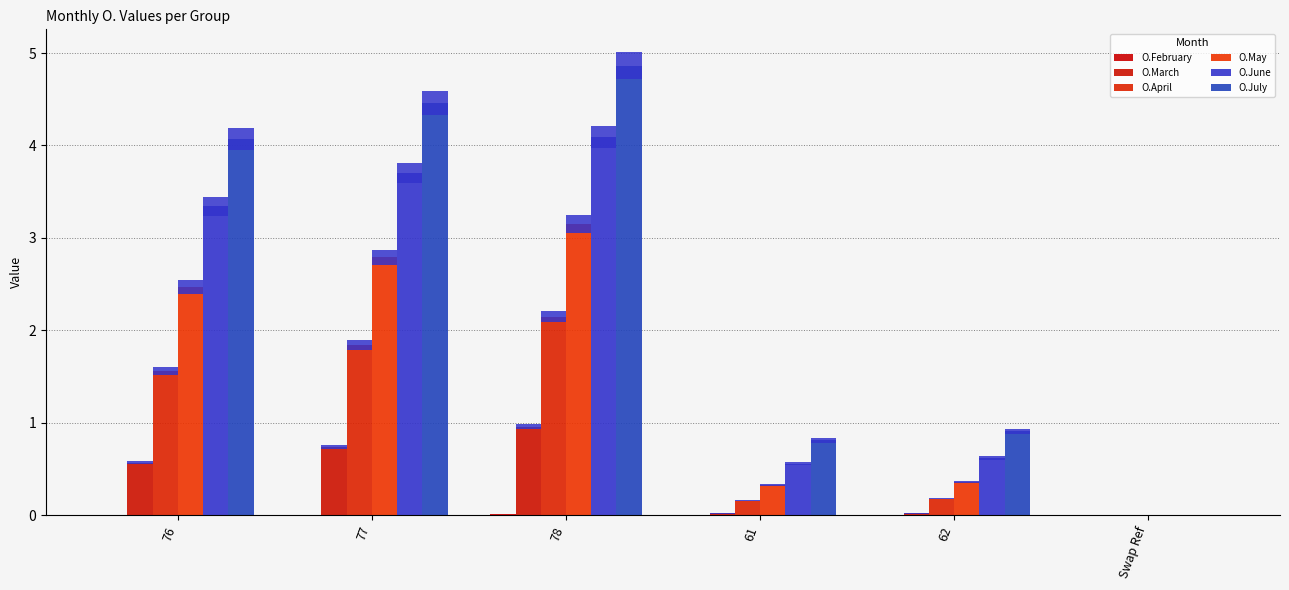

At which label is O.June closest to 2?

76